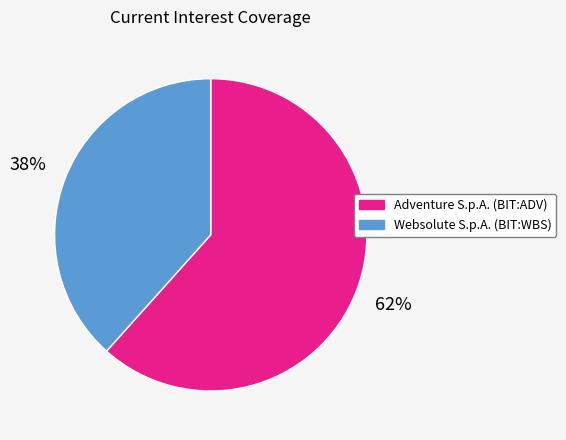

Which has a higher value, Websolute S.p.A. (BIT:WBS) or Adventure S.p.A. (BIT:ADV)?

Adventure S.p.A. (BIT:ADV)